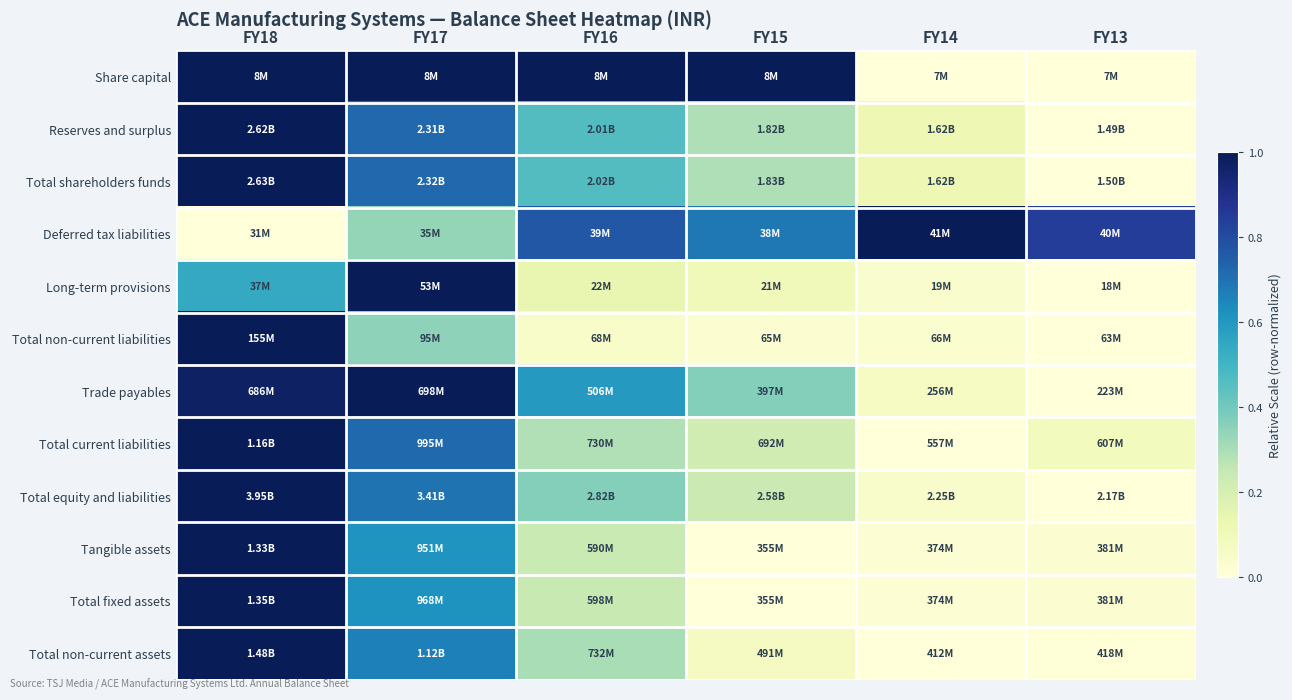

Reading left to right, what are all the values shown in this chart?

Share capital: FY18=1.0	FY17=1.0	FY16=1.0	FY15=1.0	FY14=0.0	FY13=0.0
Reserves and surplus: FY18=1.0	FY17=0.7	FY16=0.5	FY15=0.3	FY14=0.1	FY13=0.0
Total shareholders funds: FY18=1.0	FY17=0.7	FY16=0.5	FY15=0.3	FY14=0.1	FY13=0.0
Deferred tax liabilities: FY18=0.0	FY17=0.3	FY16=0.8	FY15=0.7	FY14=1.0	FY13=0.8
Long-term provisions: FY18=0.5	FY17=1.0	FY16=0.1	FY15=0.1	FY14=0.0	FY13=0.0
Total non-current liabilities: FY18=1.0	FY17=0.3	FY16=0.1	FY15=0.0	FY14=0.0	FY13=0.0
Trade payables: FY18=1.0	FY17=1.0	FY16=0.6	FY15=0.4	FY14=0.1	FY13=0.0
Total current liabilities: FY18=1.0	FY17=0.7	FY16=0.3	FY15=0.2	FY14=0.0	FY13=0.1
Total equity and liabilities: FY18=1.0	FY17=0.7	FY16=0.4	FY15=0.2	FY14=0.0	FY13=0.0
Tangible assets: FY18=1.0	FY17=0.6	FY16=0.2	FY15=0.0	FY14=0.0	FY13=0.0
Total fixed assets: FY18=1.0	FY17=0.6	FY16=0.2	FY15=0.0	FY14=0.0	FY13=0.0
Total non-current assets: FY18=1.0	FY17=0.7	FY16=0.3	FY15=0.1	FY14=0.0	FY13=0.0